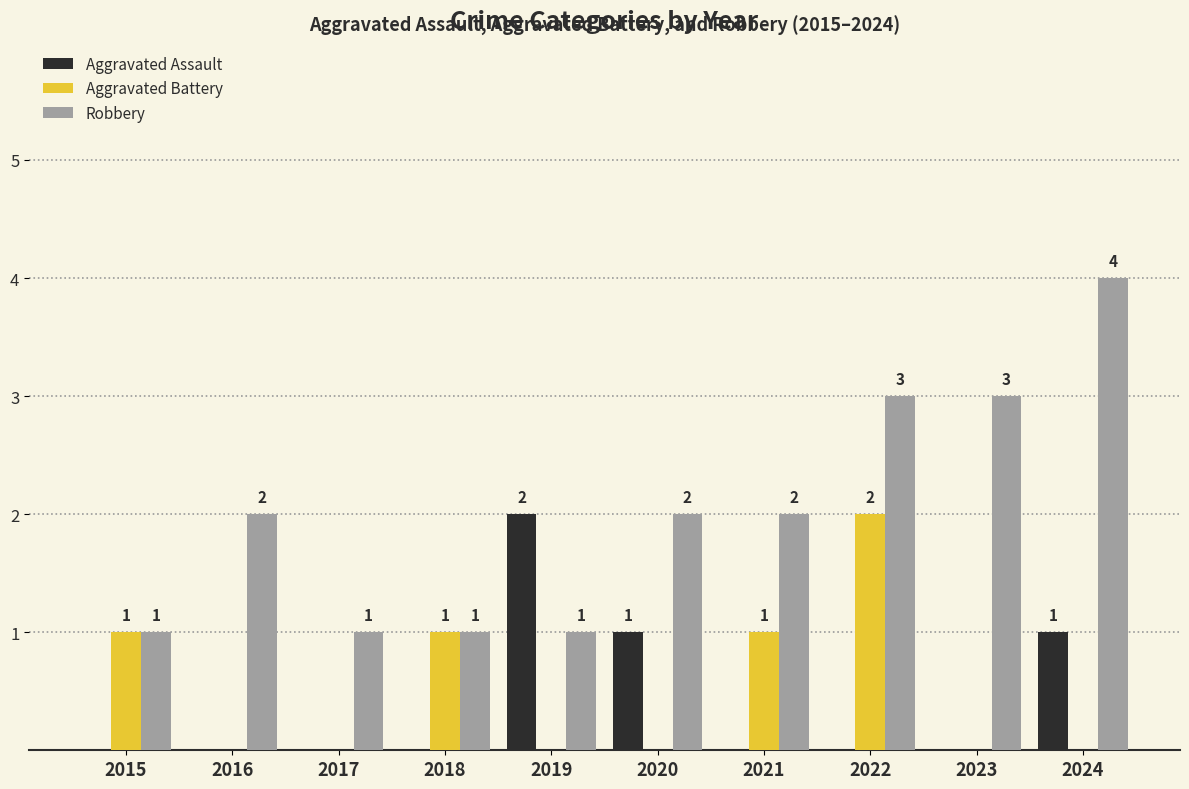

How many groups of bars are there?

10